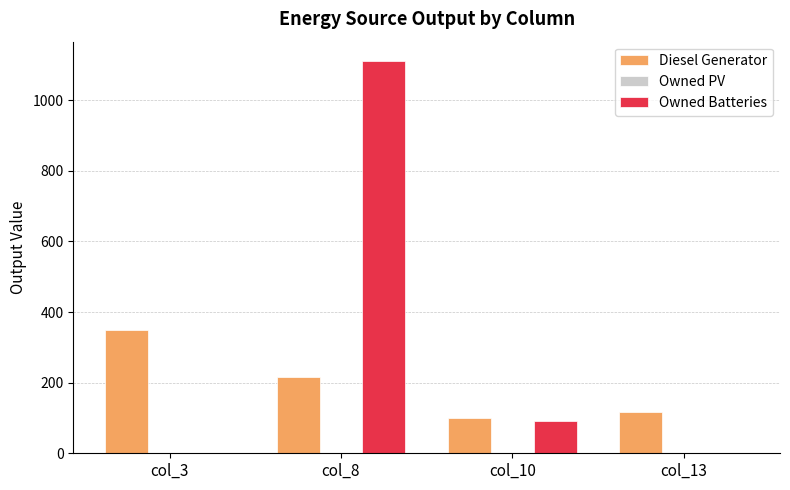

The value of Diesel Generator at col_3 is 349. True or false?

True